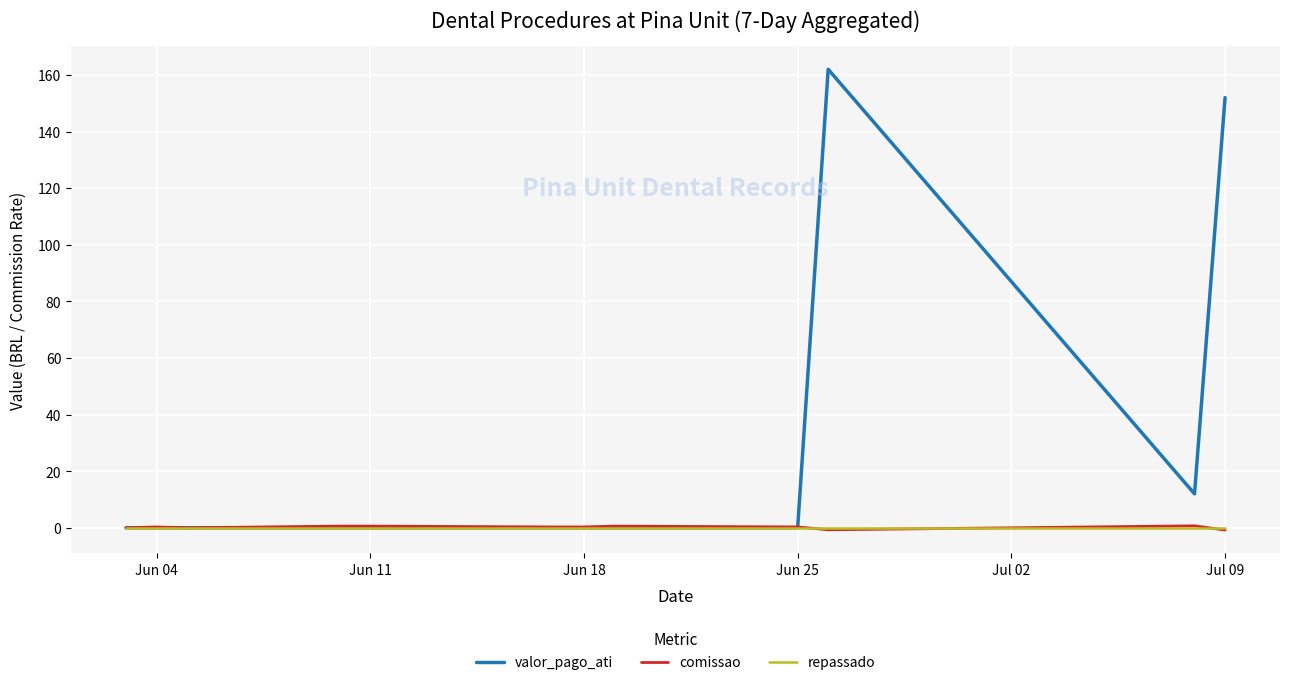

Which series has the largest total across all categories?

valor_pago_ati